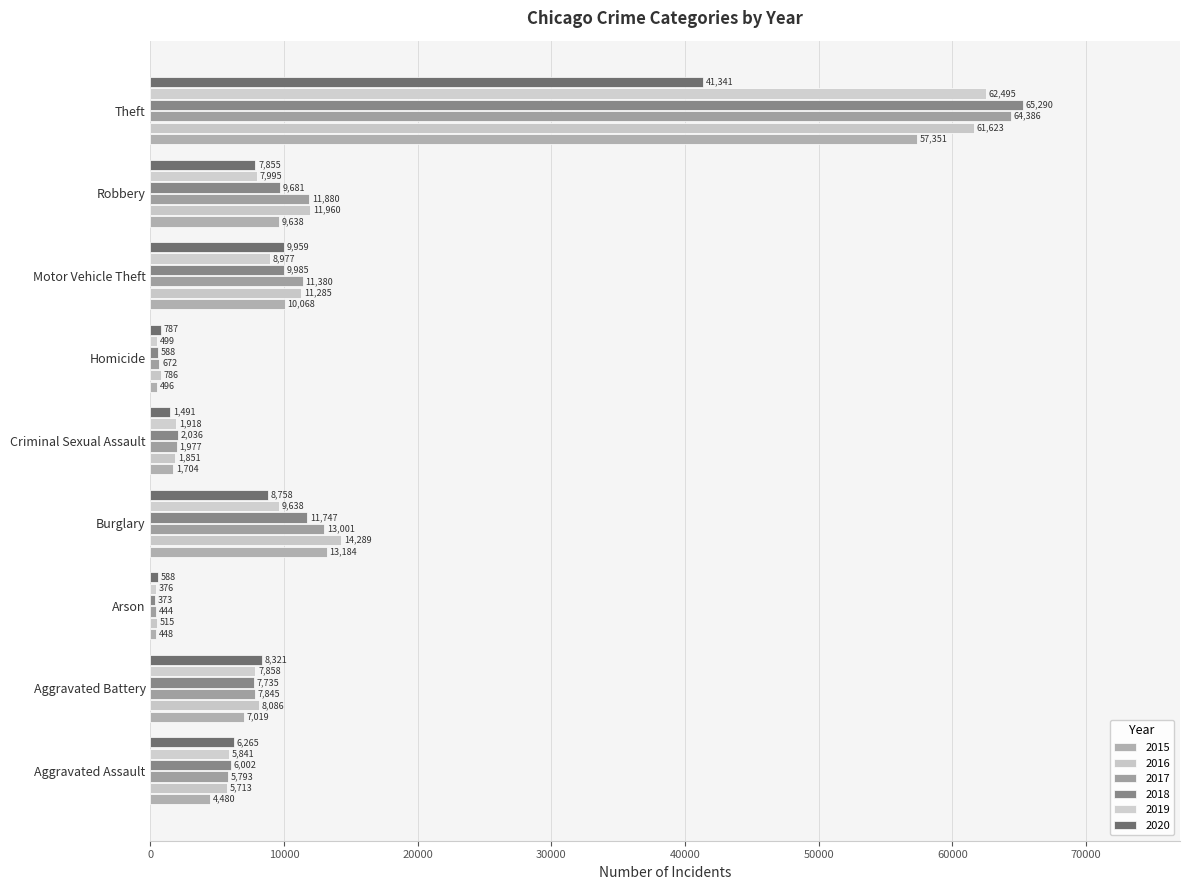

What is the difference between the 2015 values at Criminal Sexual Assault and Motor Vehicle Theft?

8364